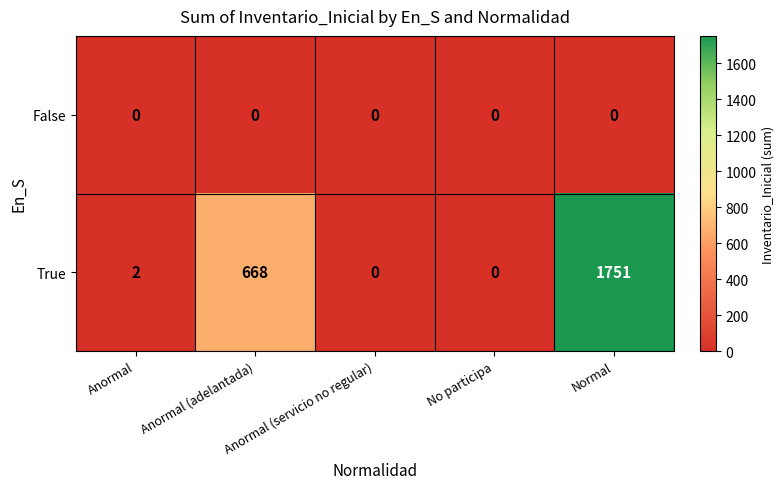

What is the maximum value shown in the chart?

1751